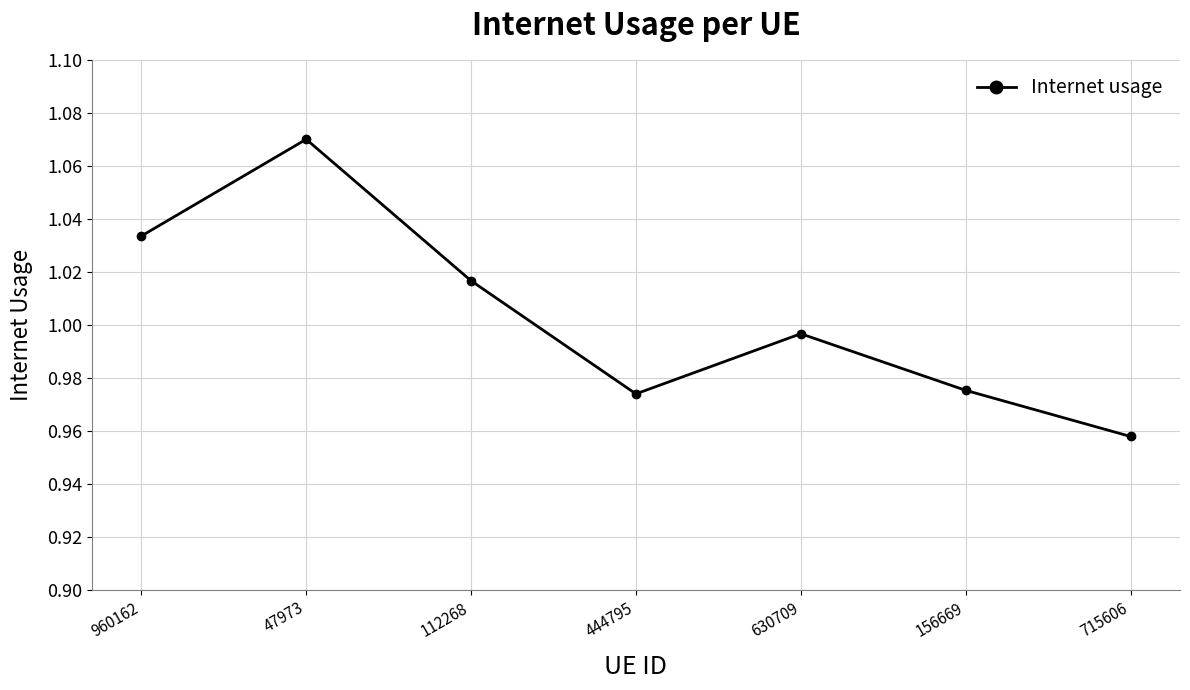

What is the difference between the second highest and second lowest values?

0.1